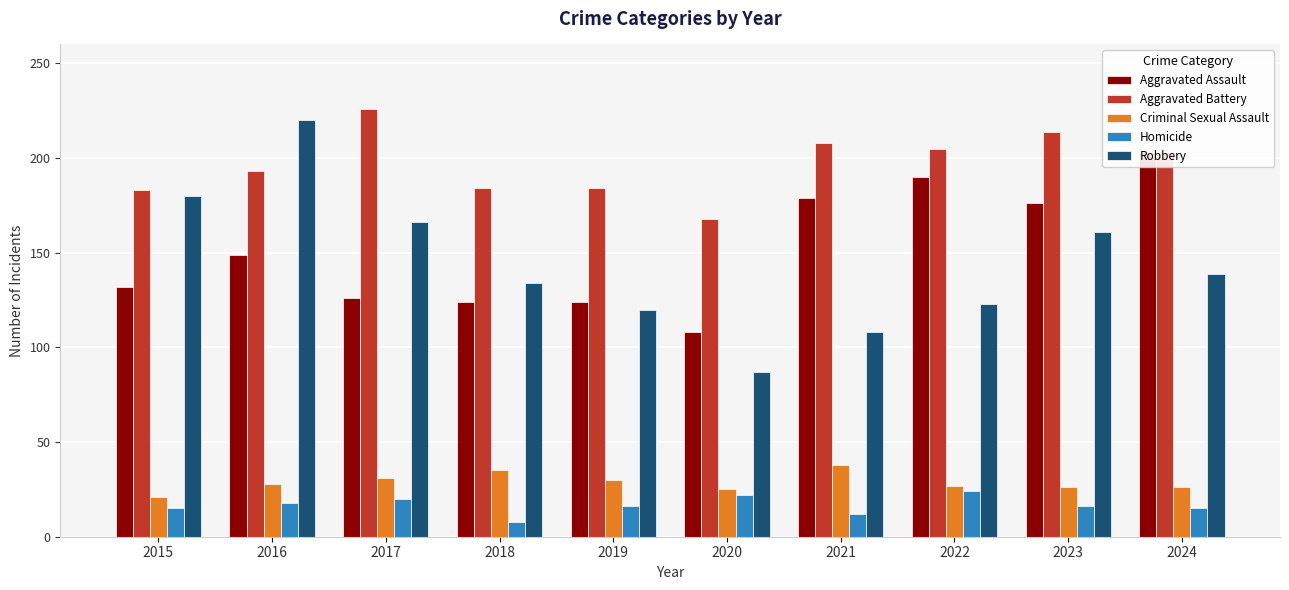

What is the maximum value shown in the chart?

226